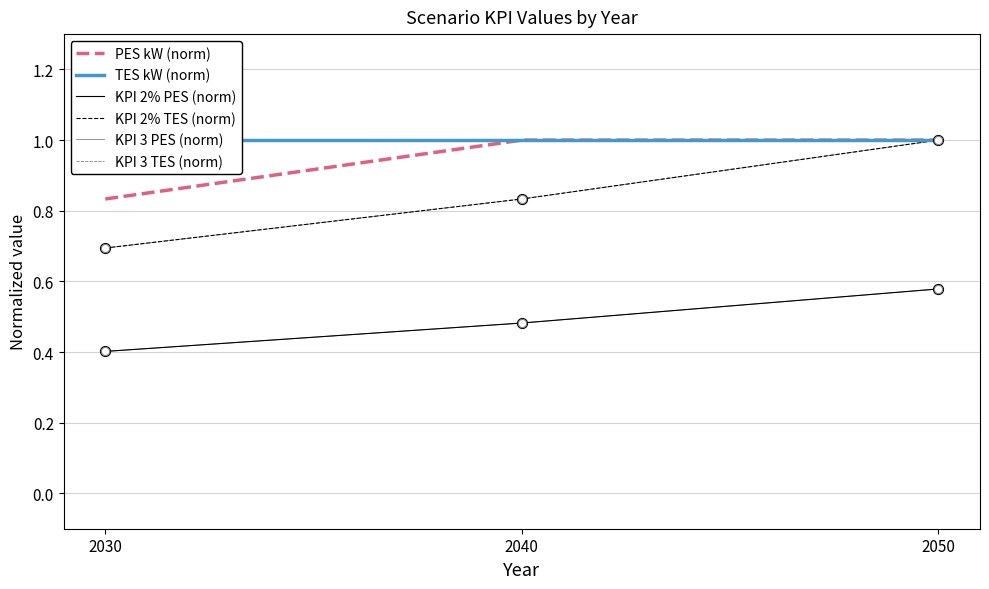

What are all the series names shown in the legend?

PES kW (norm), TES kW (norm), KPI 2% PES (norm), KPI 2% TES (norm), KPI 3 PES (norm), KPI 3 TES (norm)